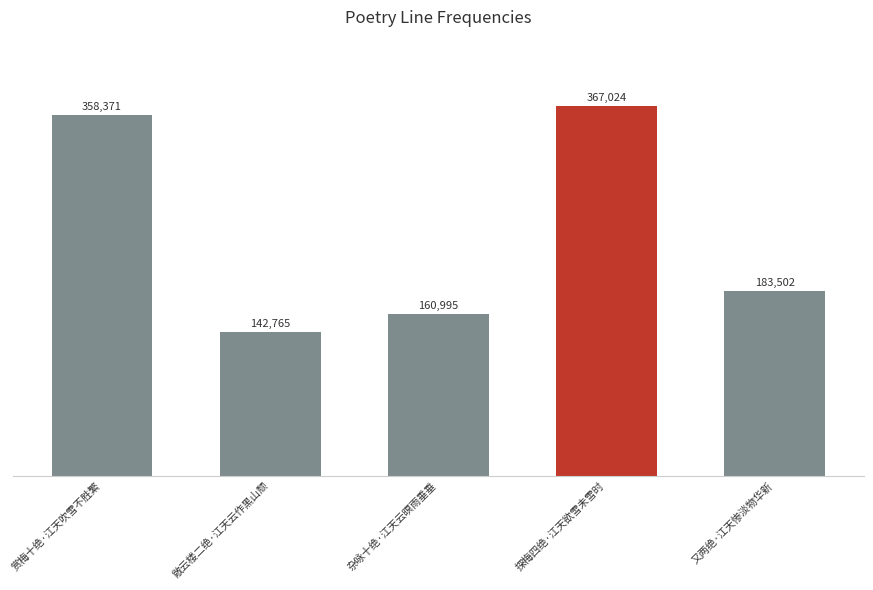

What is the smallest value displayed?

142765